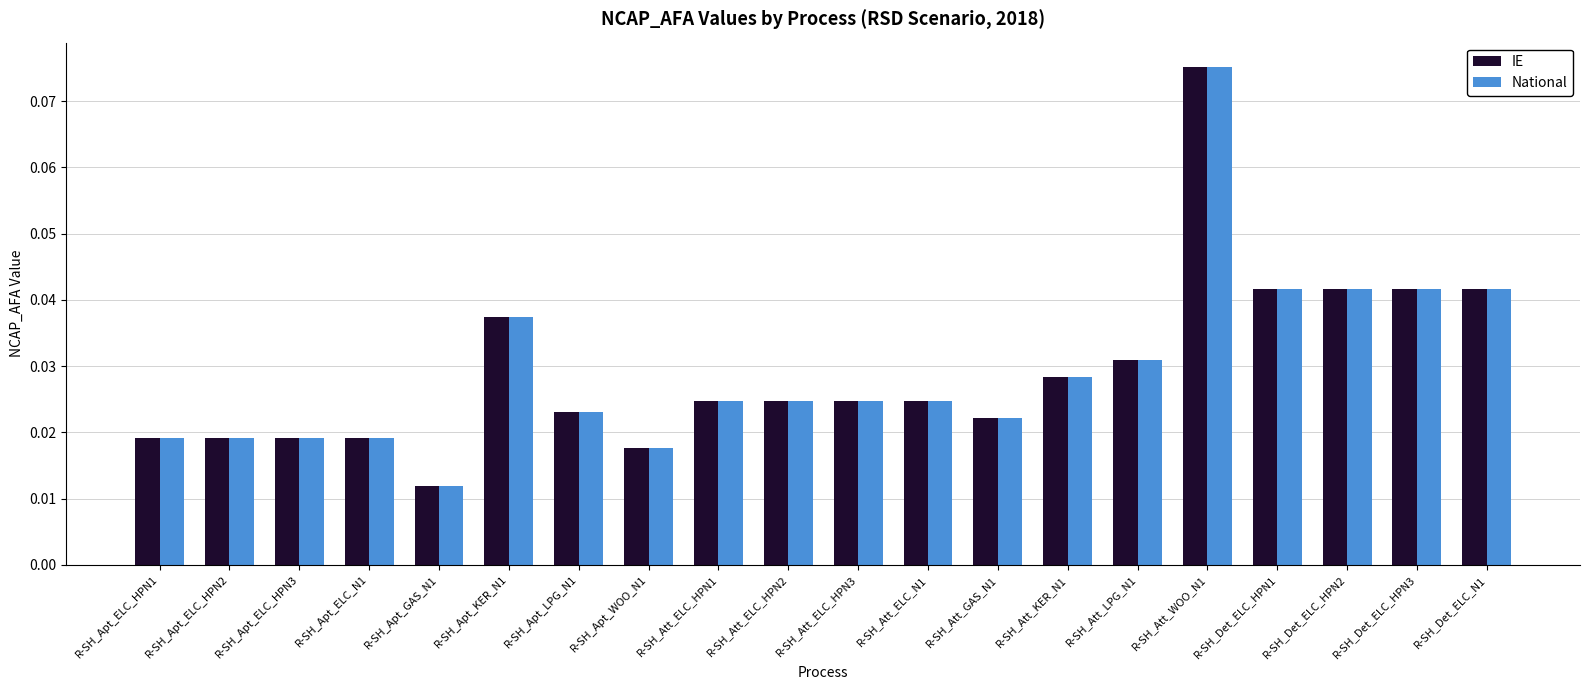

At how many categories does at least one series exceed 0?

20